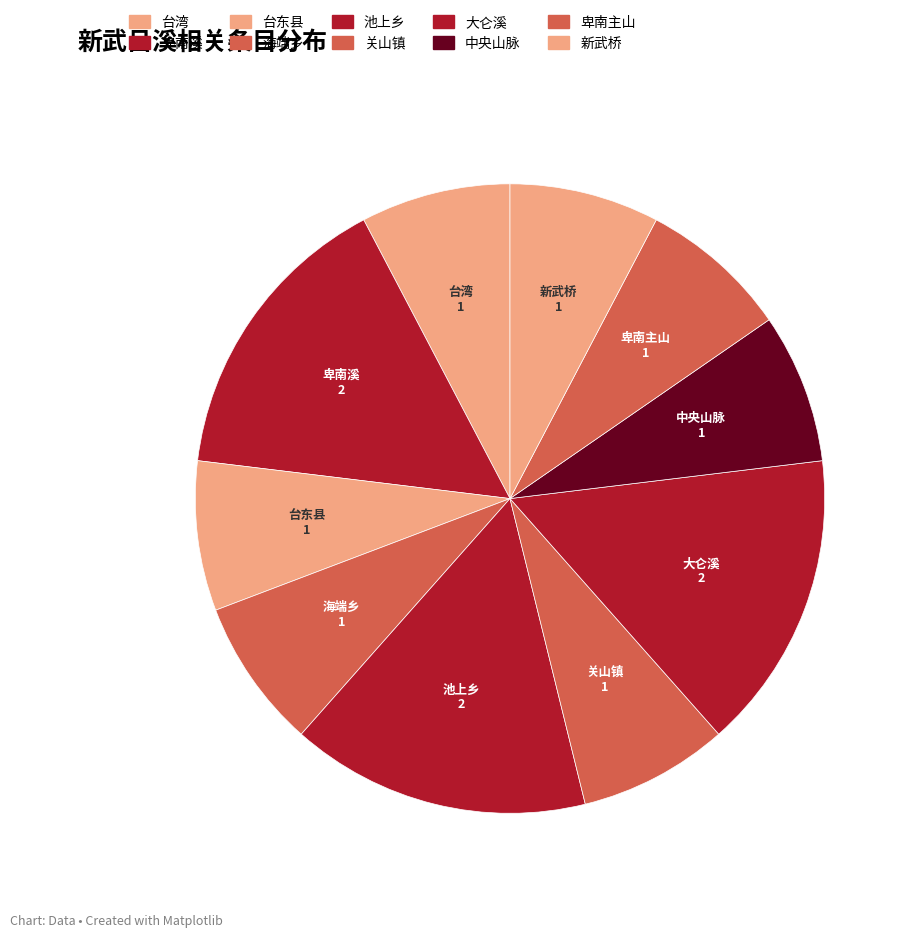

To the nearest percent, what portion does 大仑溪 represent?

15%